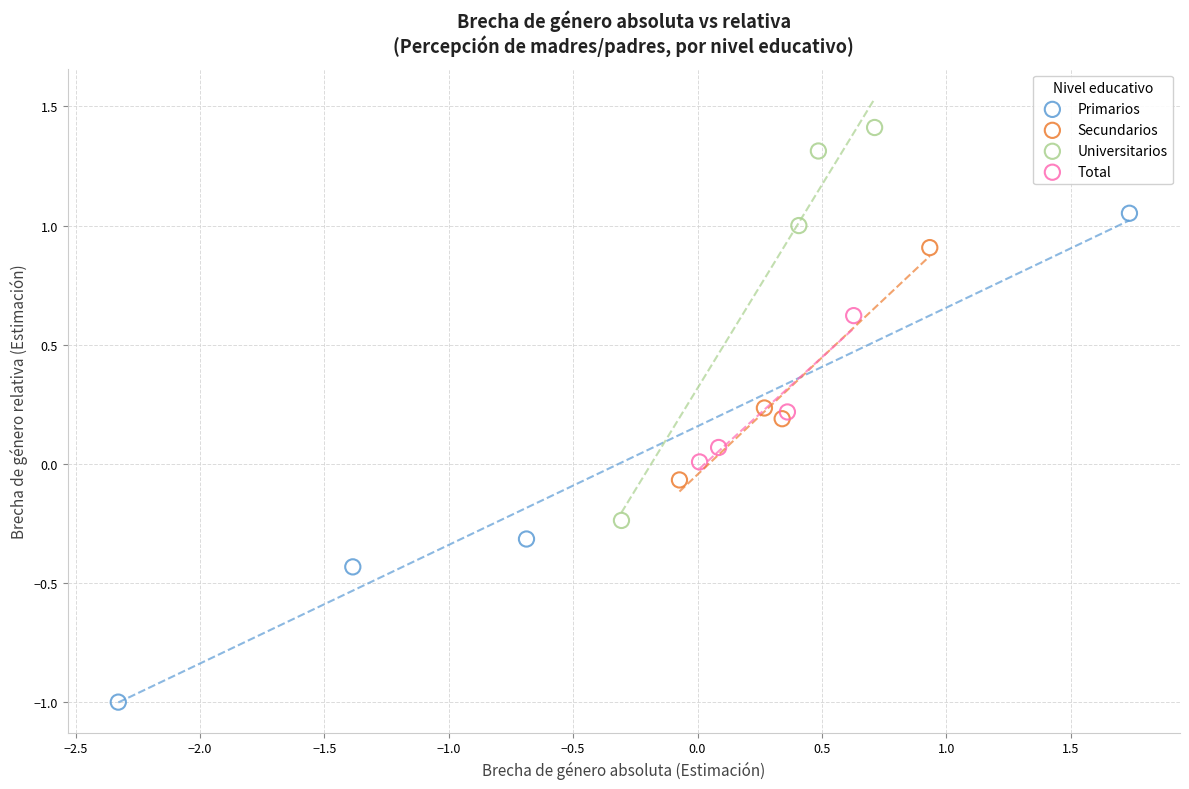

Which series contains the highest Y value?

Universitarios